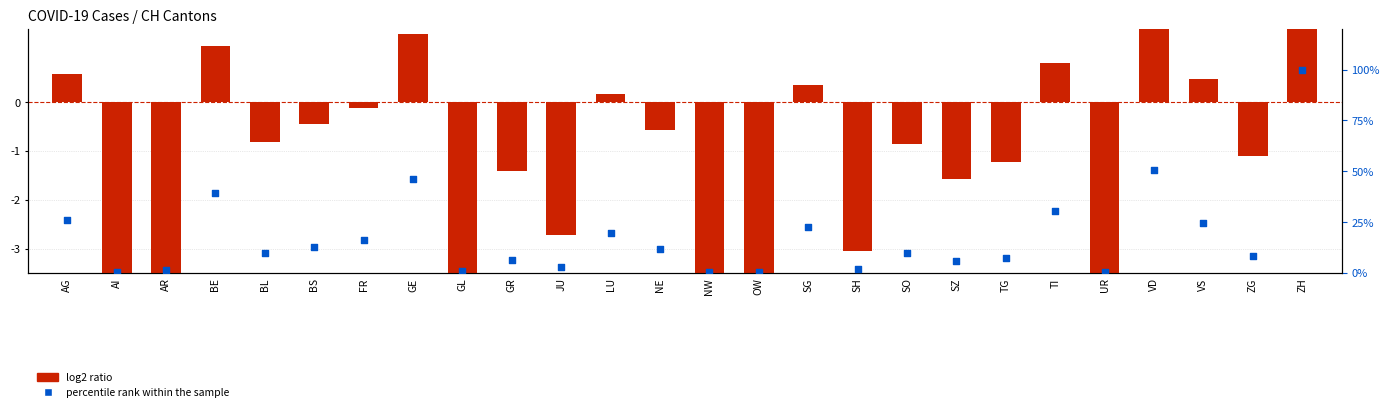

At which category is the sum across all series the highest?

ZH